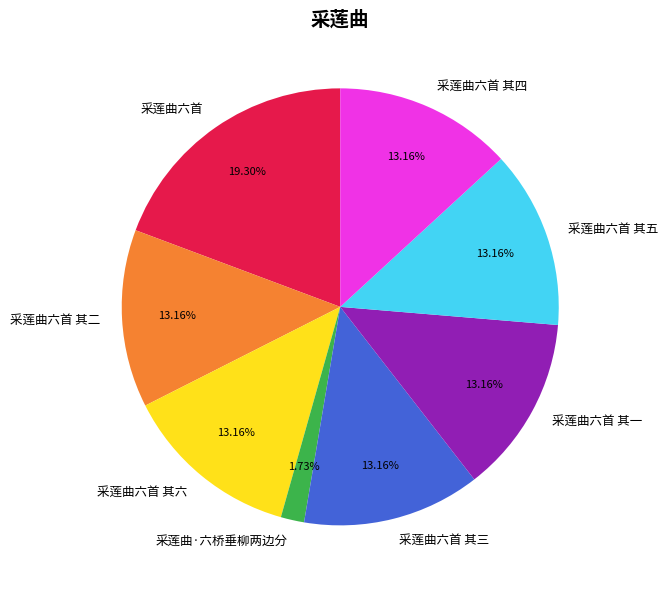

What is the smallest slice in the pie chart?

采莲曲·六桥垂柳两边分